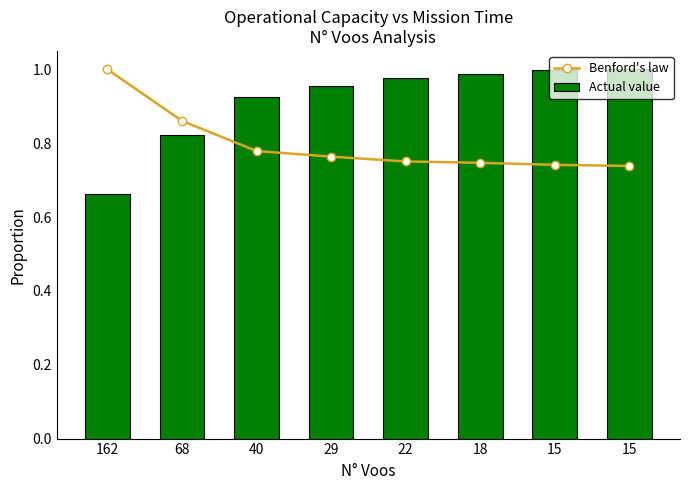

What value does the Benford's law series have at 29?

0.8